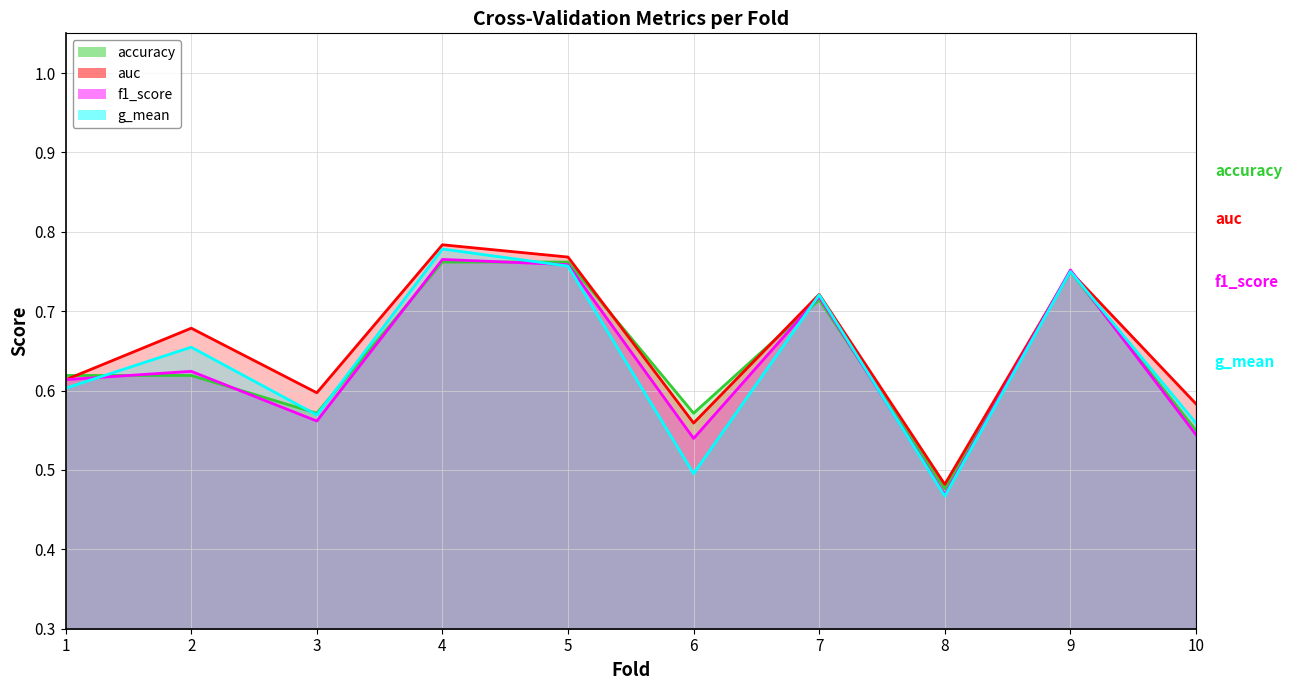

Is the value of auc at 5 greater than the value of f1_score at 9?

Yes